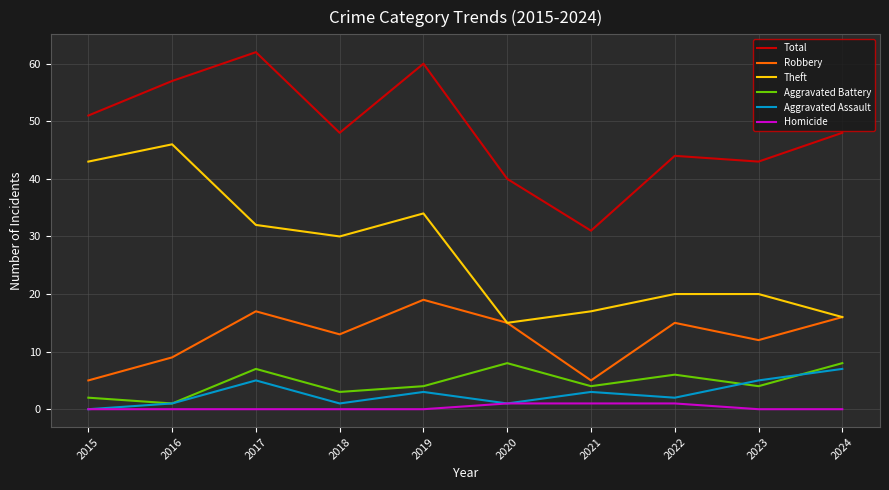

What is the highest value of the Aggravated Battery series?

8